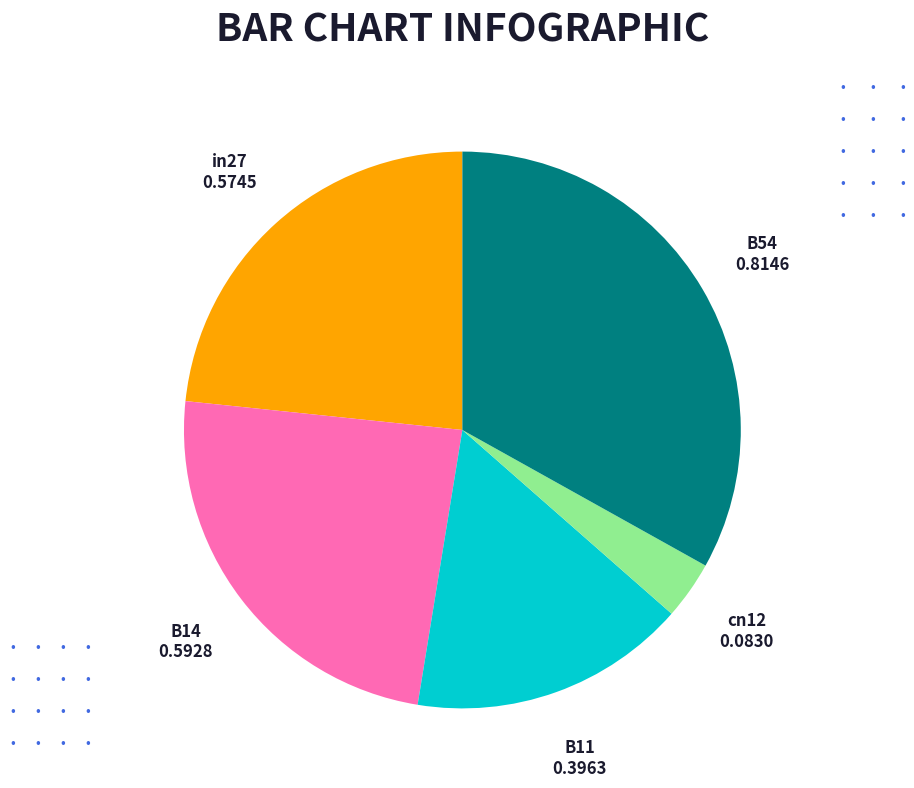

Is there any slice that represents more than half of the pie?

No